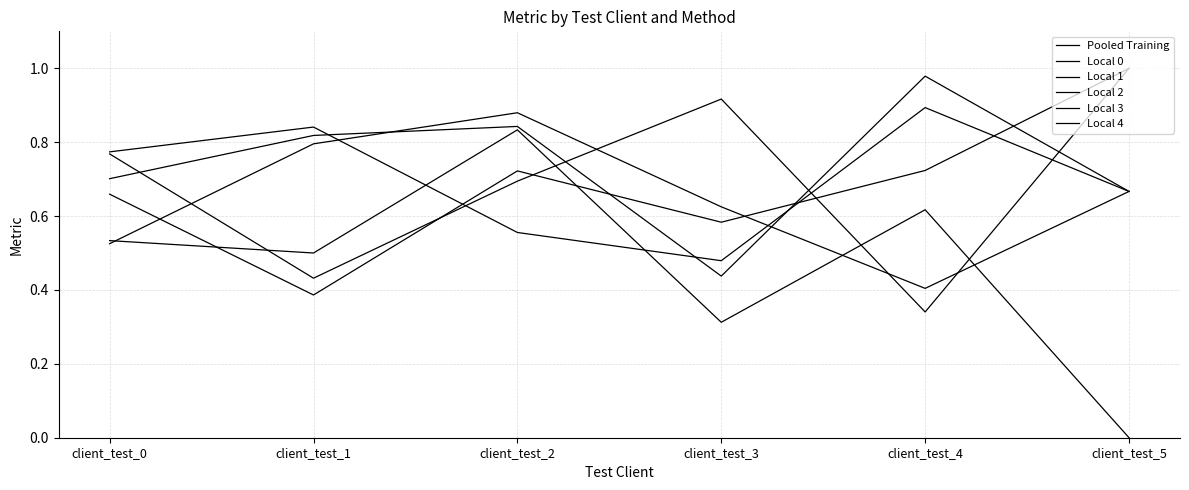

How many lines are shown in the chart?

6